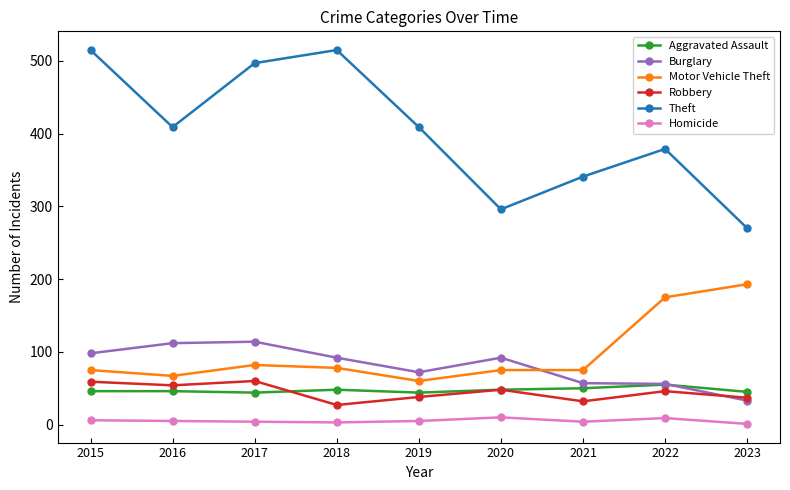

What is the sum of the Robbery values at 2021 and 2023?

69